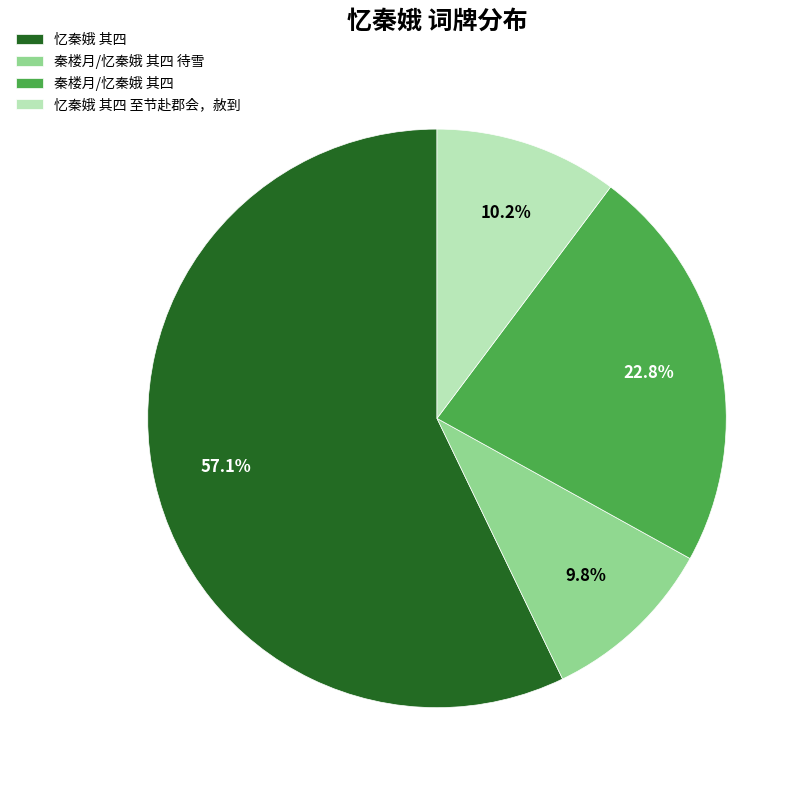

Is 秦楼月/忆秦娥 其四 the majority of the pie?

No